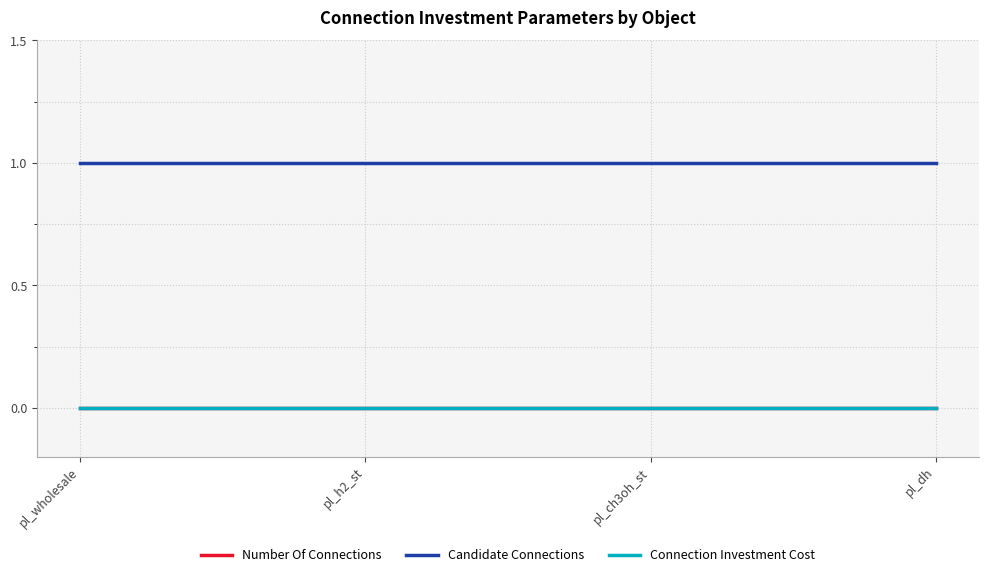

Does the chart have visible grid lines?

Yes